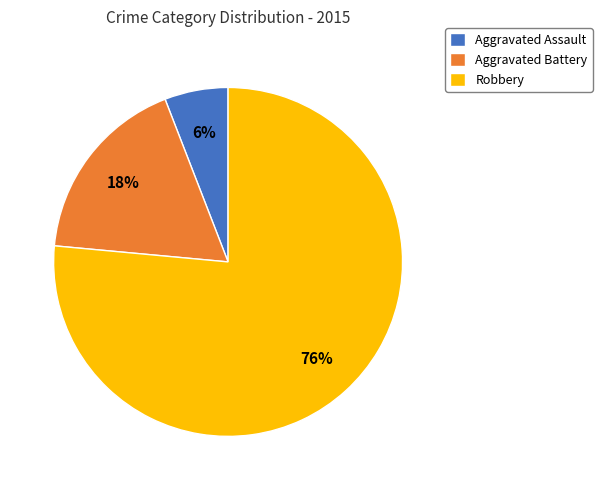

How many segments does this pie chart have?

3